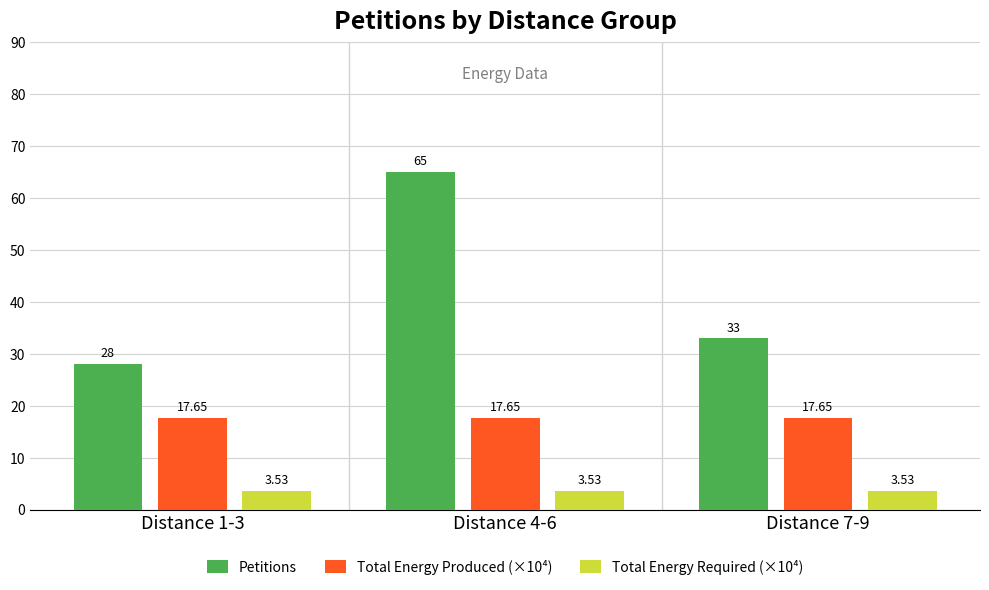

Rank the categories by Petitions value from lowest to highest.

Distance 1-3, Distance 7-9, Distance 4-6